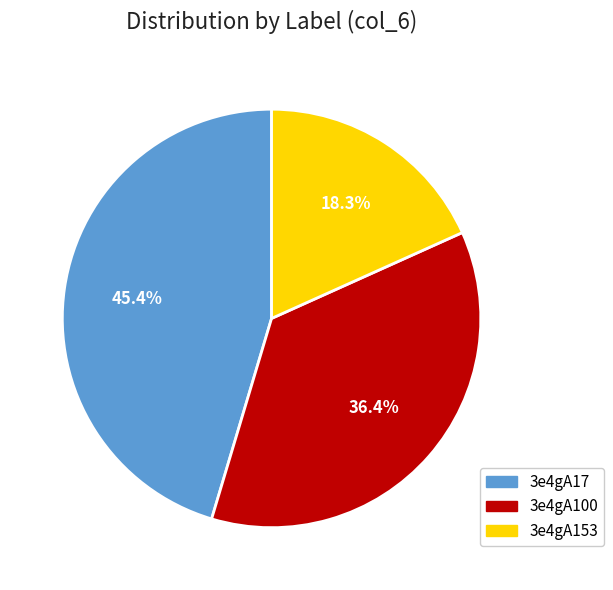

What percentage is the 3e4gA17 slice, to the nearest percent?

45%